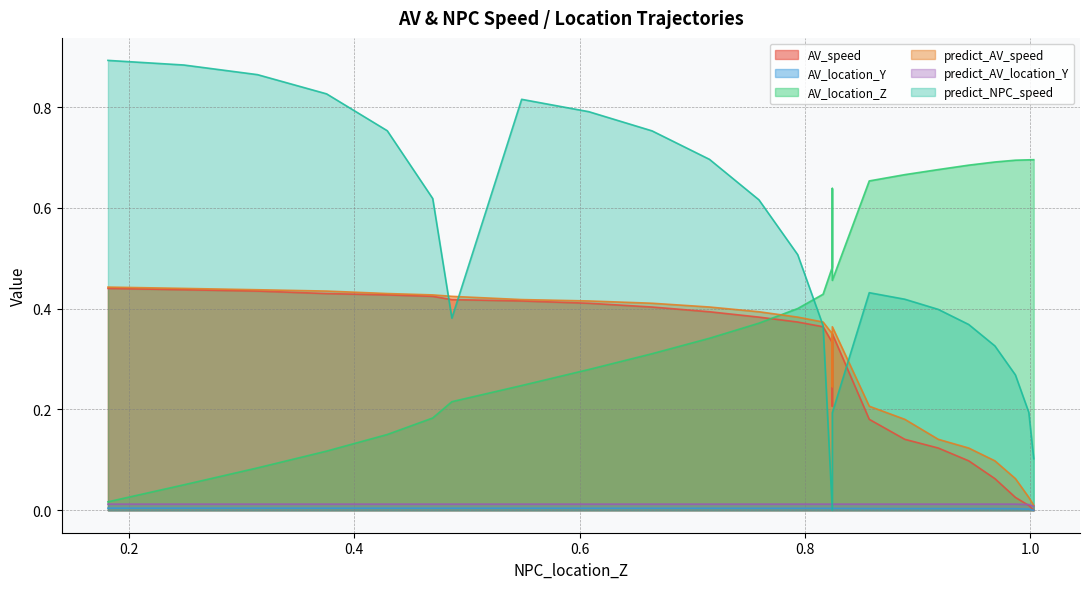

At which category is the sum across all series the highest?

0.5486014732947723